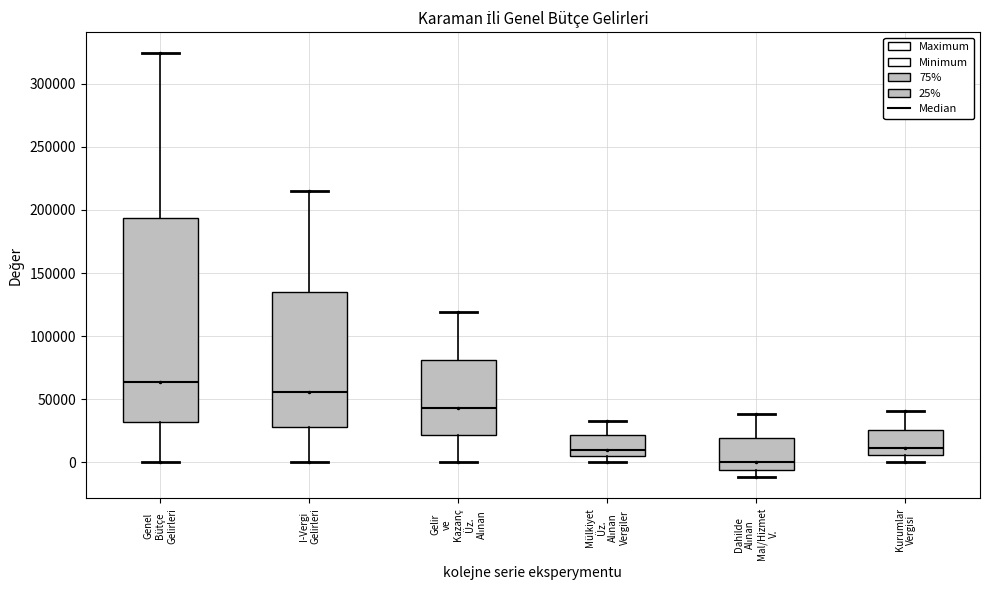

Where is the lower edge of the box for I-Vergi Gelirleri on the y-axis? The values are not printed on the chart, so give them approximately, as read against the axis.

30000